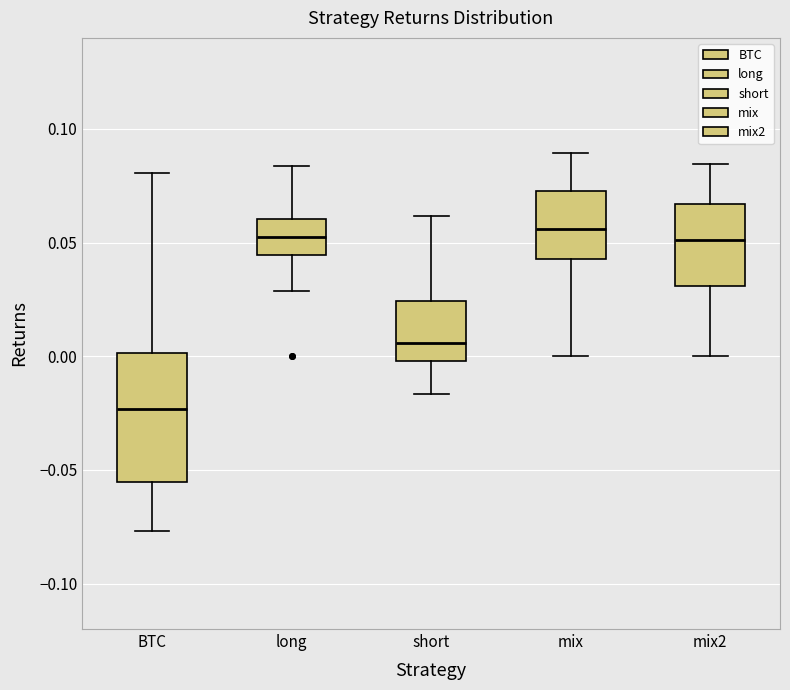

Reading left to right, transcribe this box plot: for each box, give where its median line is, the range the box spans, and where its two whiskers end, as read against the y-axis. The values are not printed on the chart, so give them approximately, as read against the axis.

BTC: median -0.025, box -0.055 to 0.000, whiskers -0.075 to 0.080
long: median 0.055, box 0.045 to 0.060, whiskers 0.030 to 0.085
short: median 0.005, box 0.000 to 0.025, whiskers -0.015 to 0.060
mix: median 0.055, box 0.045 to 0.075, whiskers 0.000 to 0.090
mix2: median 0.050, box 0.030 to 0.065, whiskers 0.000 to 0.085